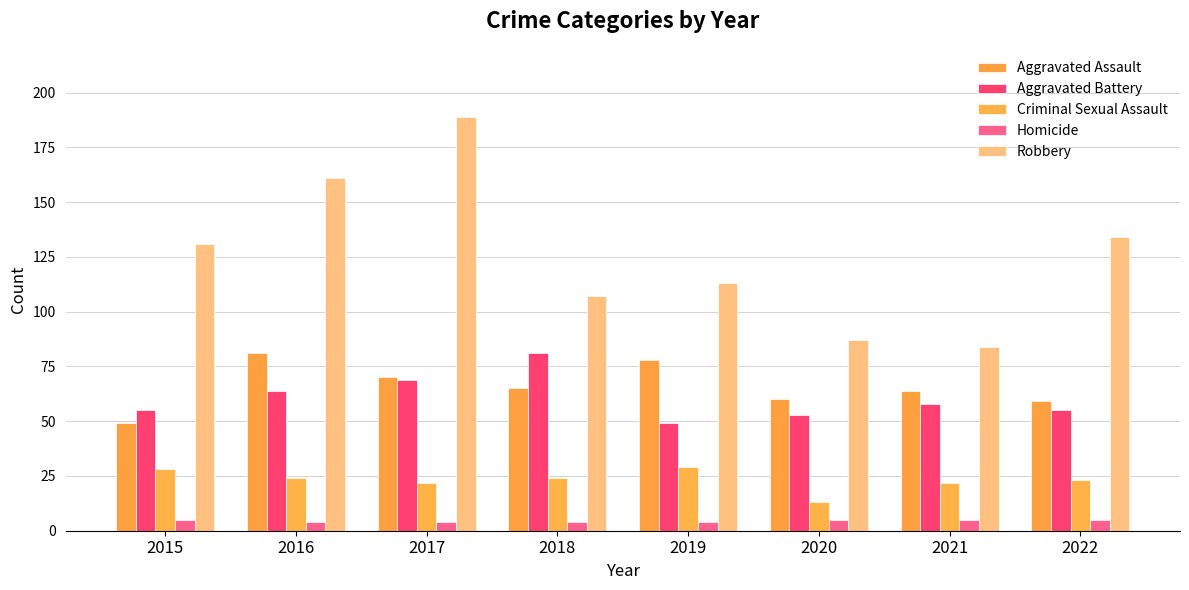

What is the difference between the highest and lowest values at 2017?

185